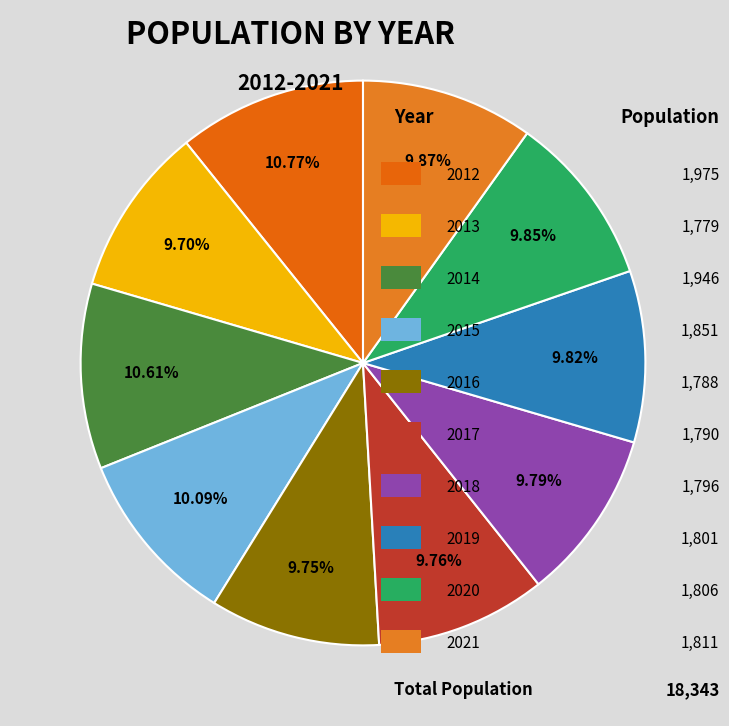

How many segments does this pie chart have?

10